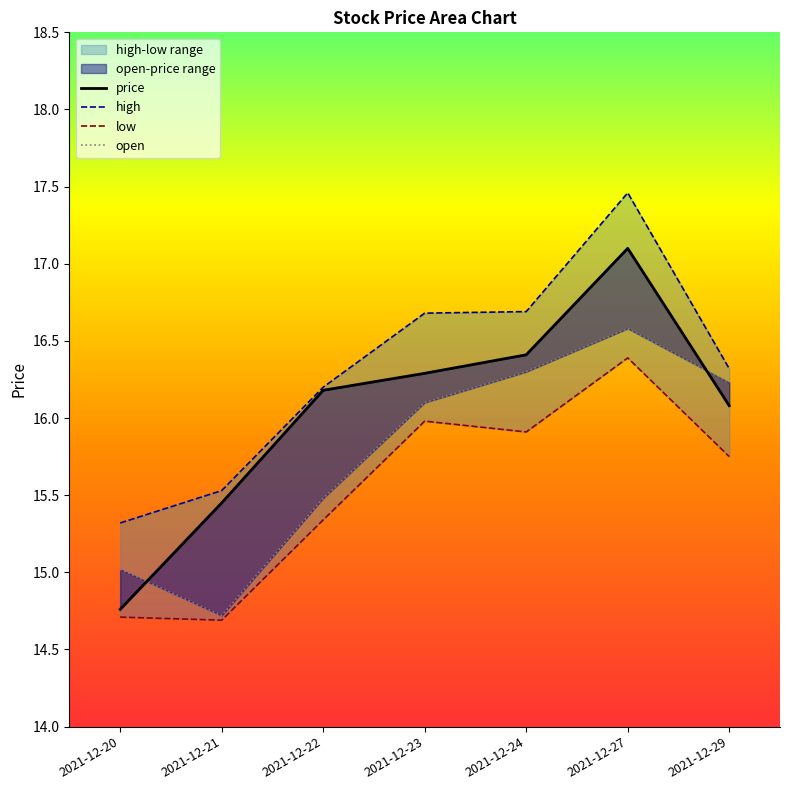

List the labels in order of low value, smallest first.

2021-12-21, 2021-12-20, 2021-12-22, 2021-12-29, 2021-12-24, 2021-12-23, 2021-12-27